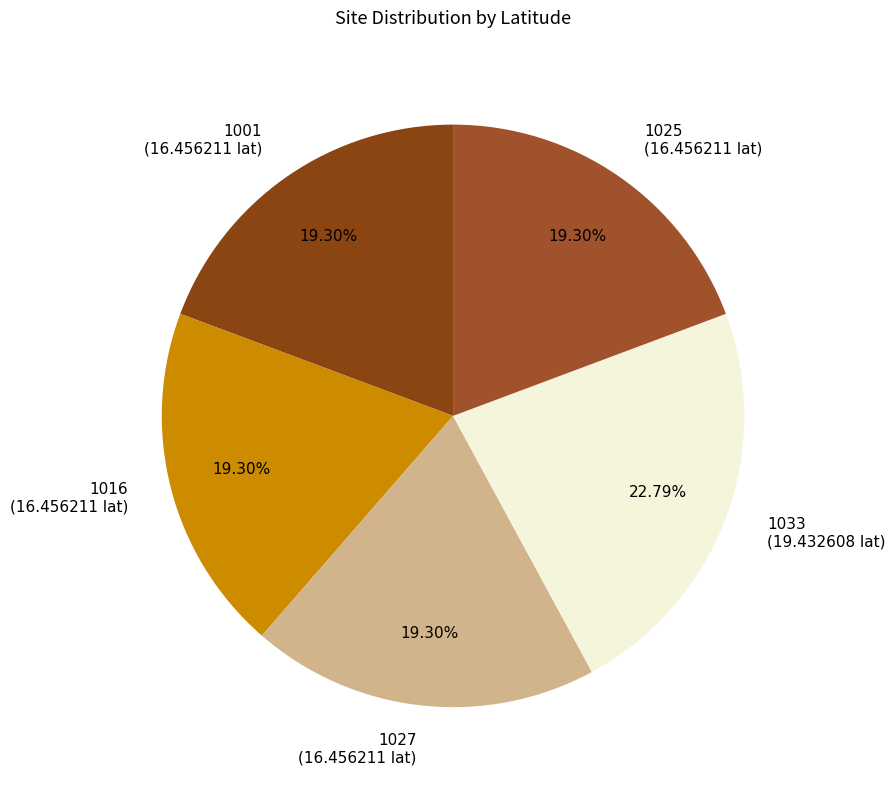

Combined, do 1033 (19.432608 lat) and 1027 (16.456211 lat) account for over 50%?

No